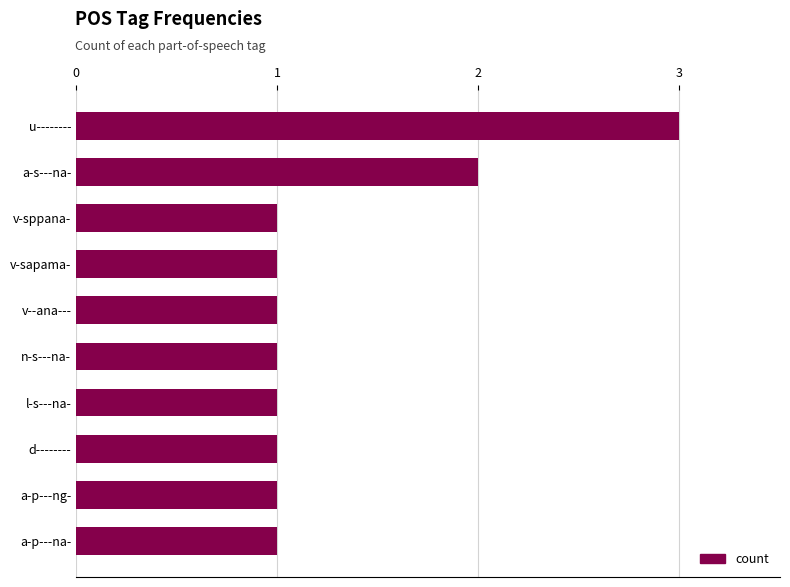

Is it true that the value at a-p---ng- is 1?

True